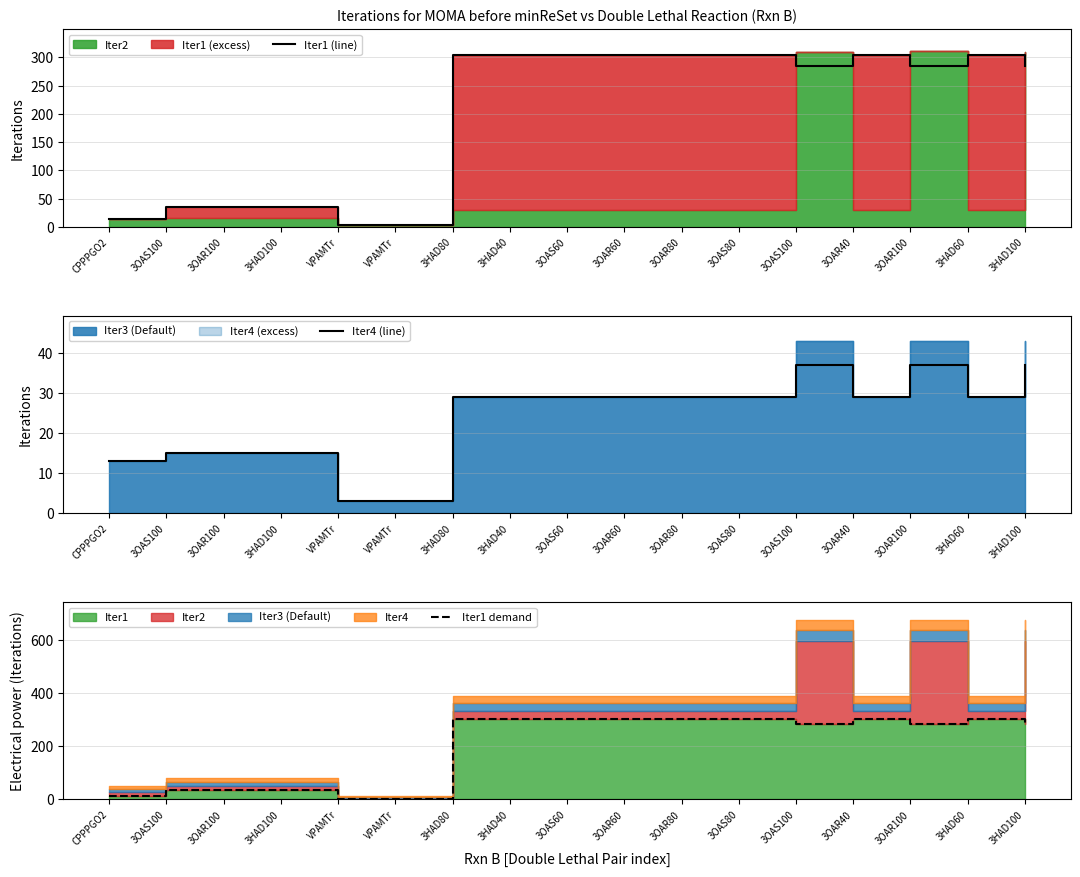

True or false: Iter1 (line) has a value of 90 at 3OAS100.

False